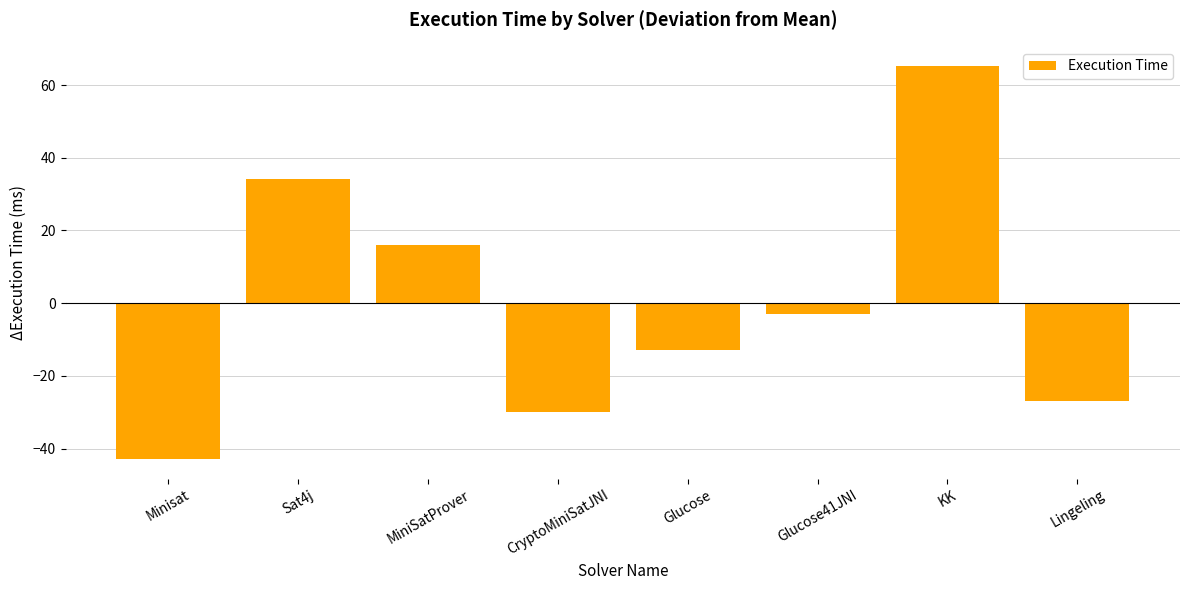

The value at Minisat is -42.9. True or false?

True